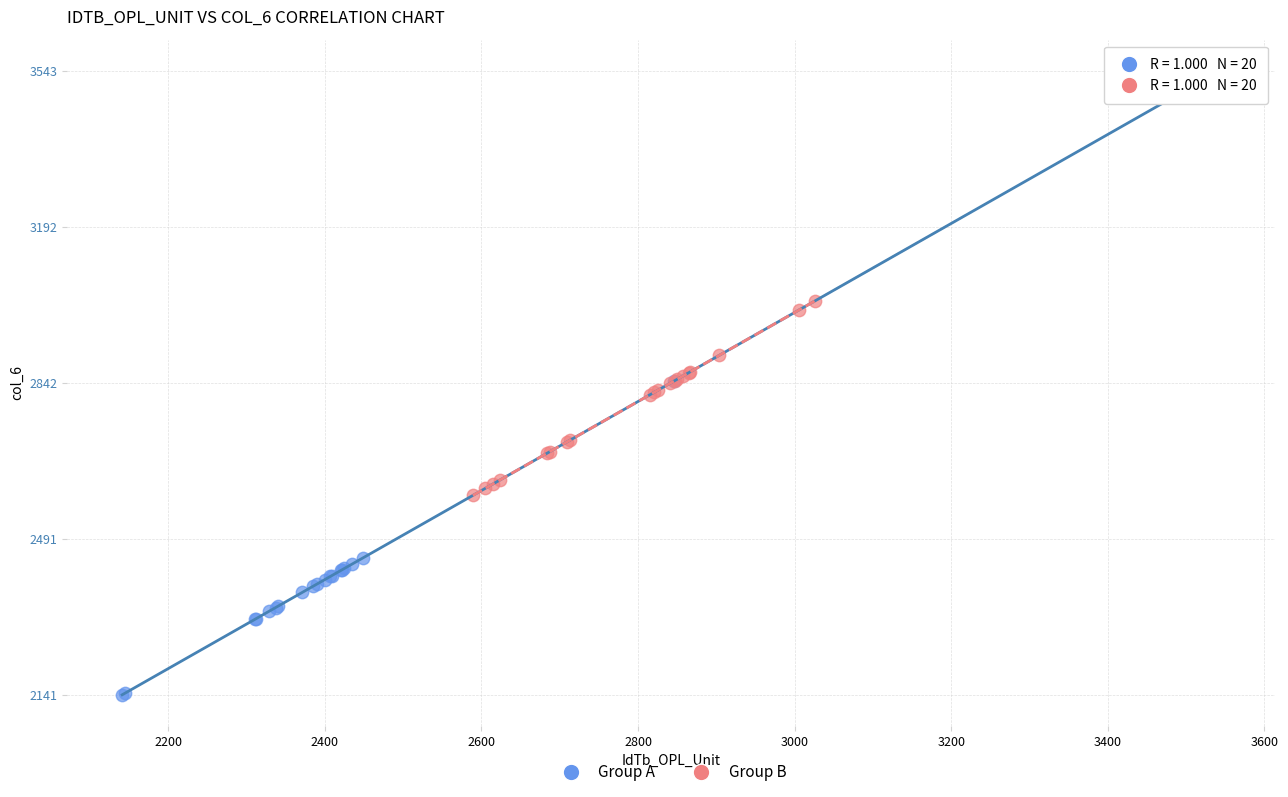

Which series reaches the maximum Y coordinate?

Group A